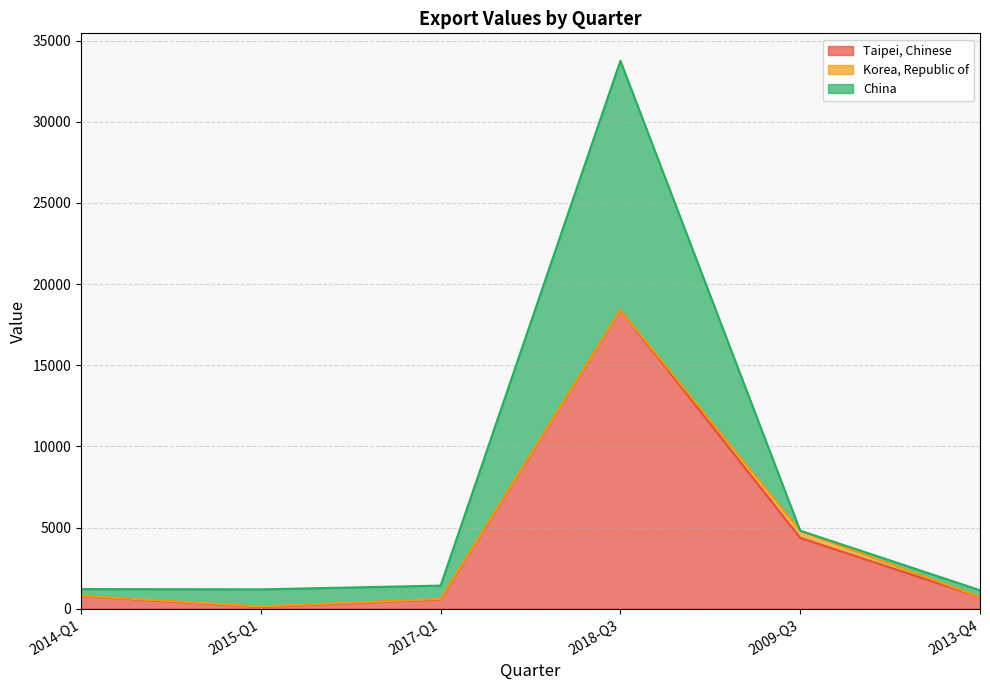

At which category is the sum across all series the highest?

2018-Q3